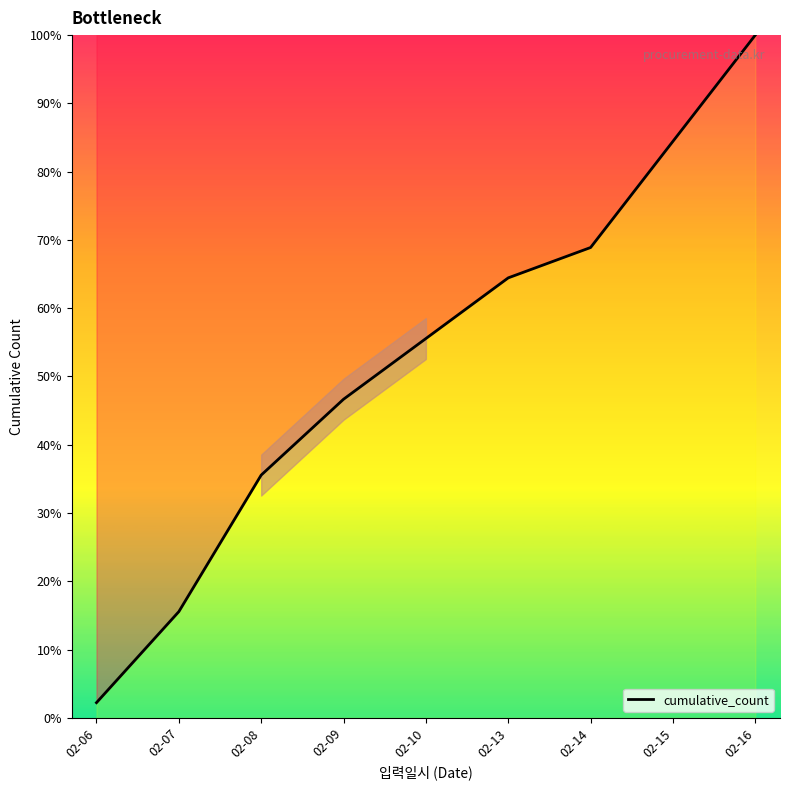

Between 02-16 and 02-08, which is larger?

02-16